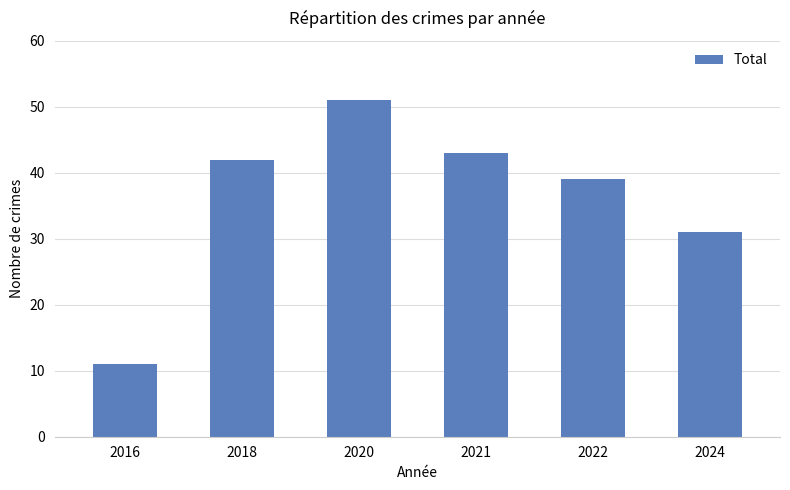

Read the value at 2018.

42